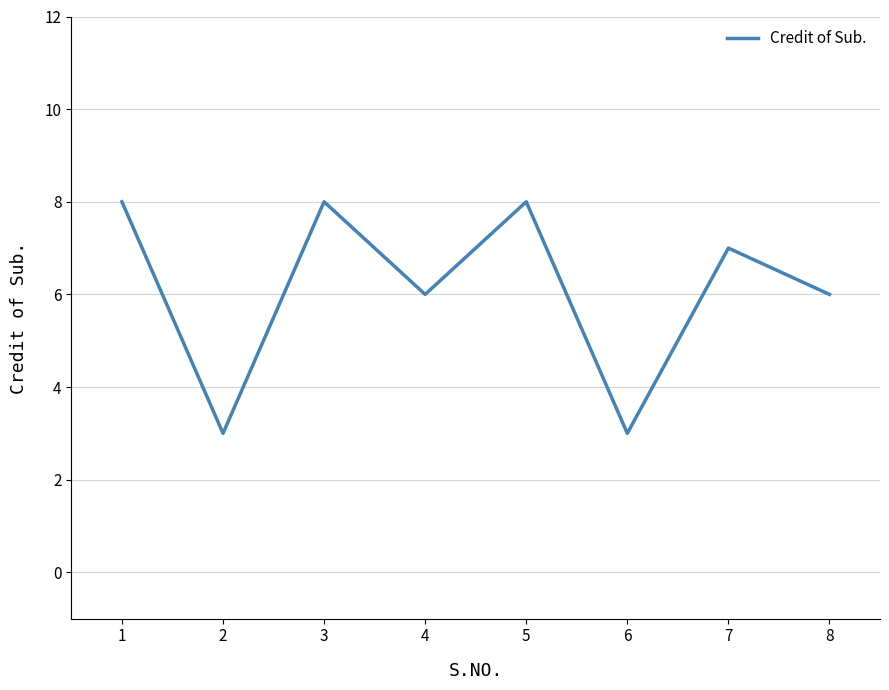

Count the number of categories in the chart.

8